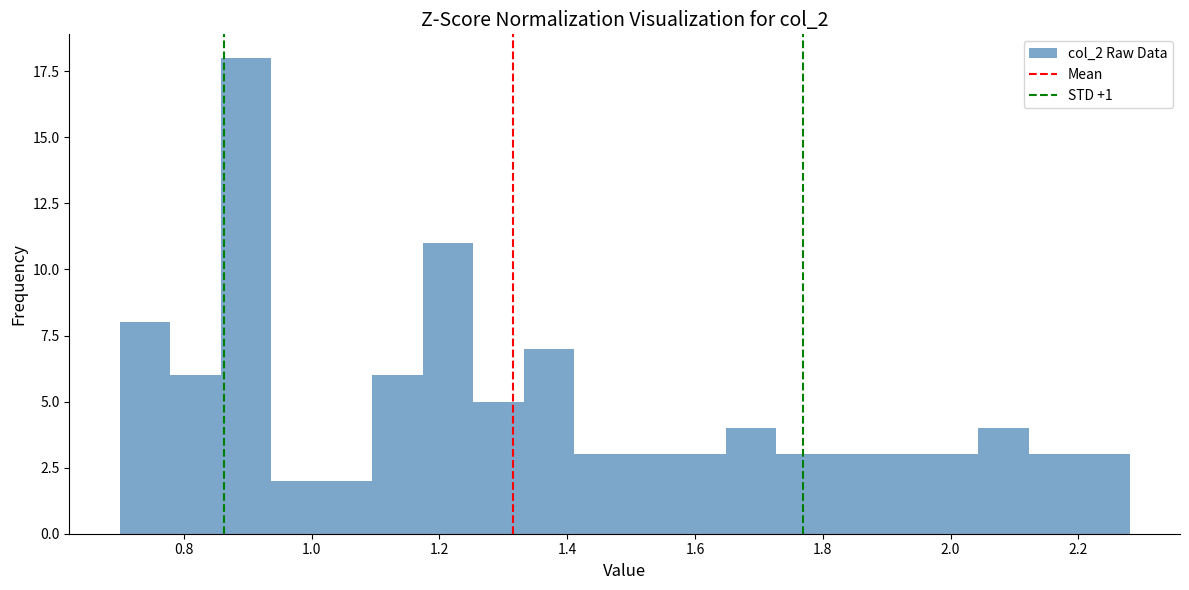

Read against the x-axis, roughly where is the centre of the tallest bar?

0.90